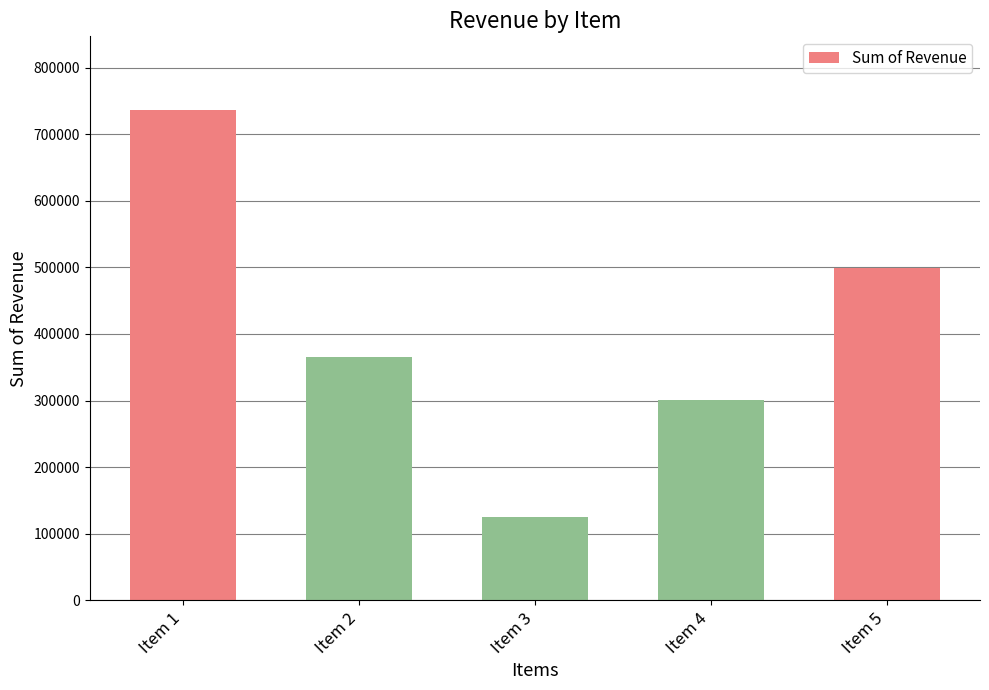

How many categories are shown in the chart?

5